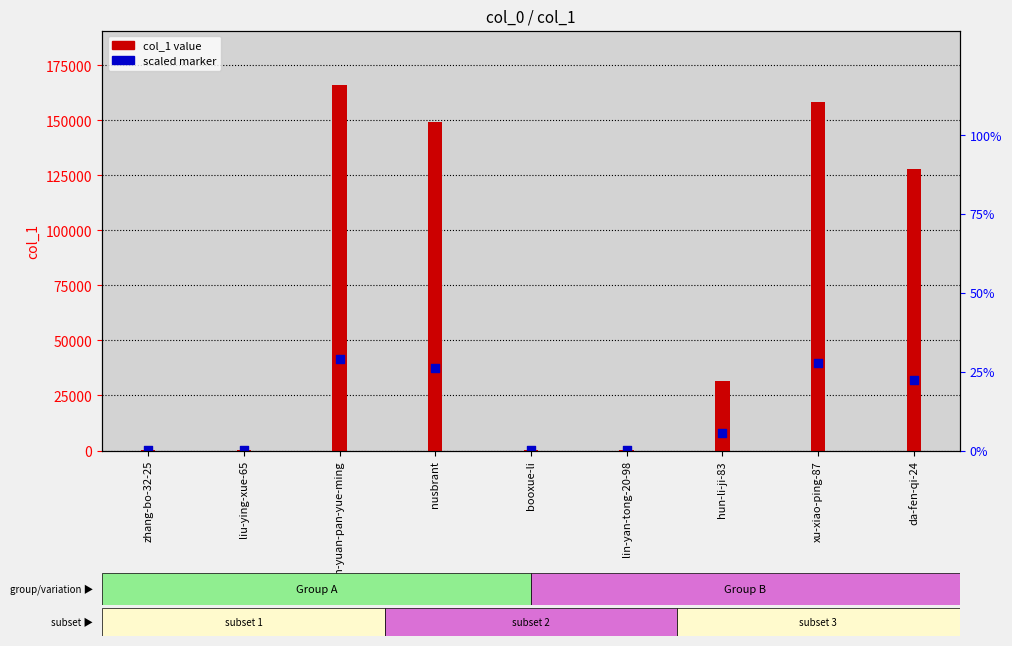

What are all the series names shown in the legend?

col_1 value, scaled marker